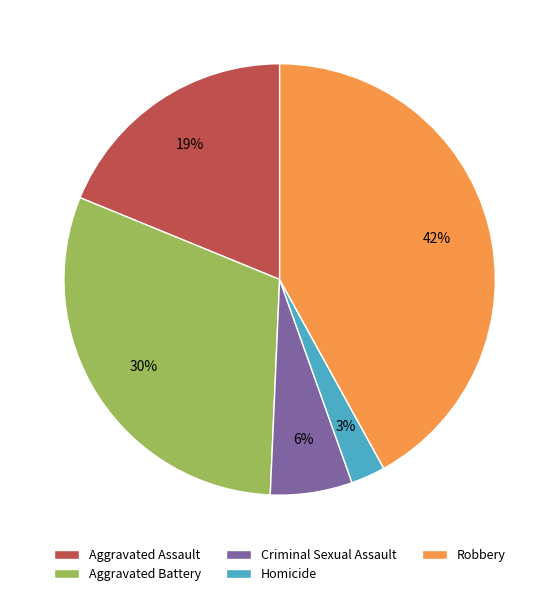

To the nearest percent, what is the difference between the largest and smallest slice percentages?

39%